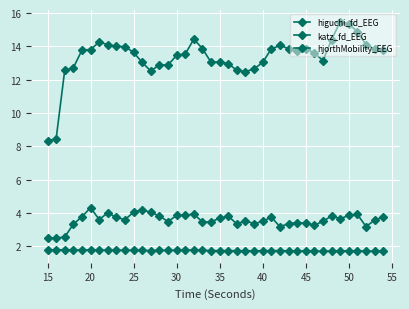

List the series in order of their overall mean, highest first.

hjorthMobility_EEG, katz_fd_EEG, higuchi_fd_EEG